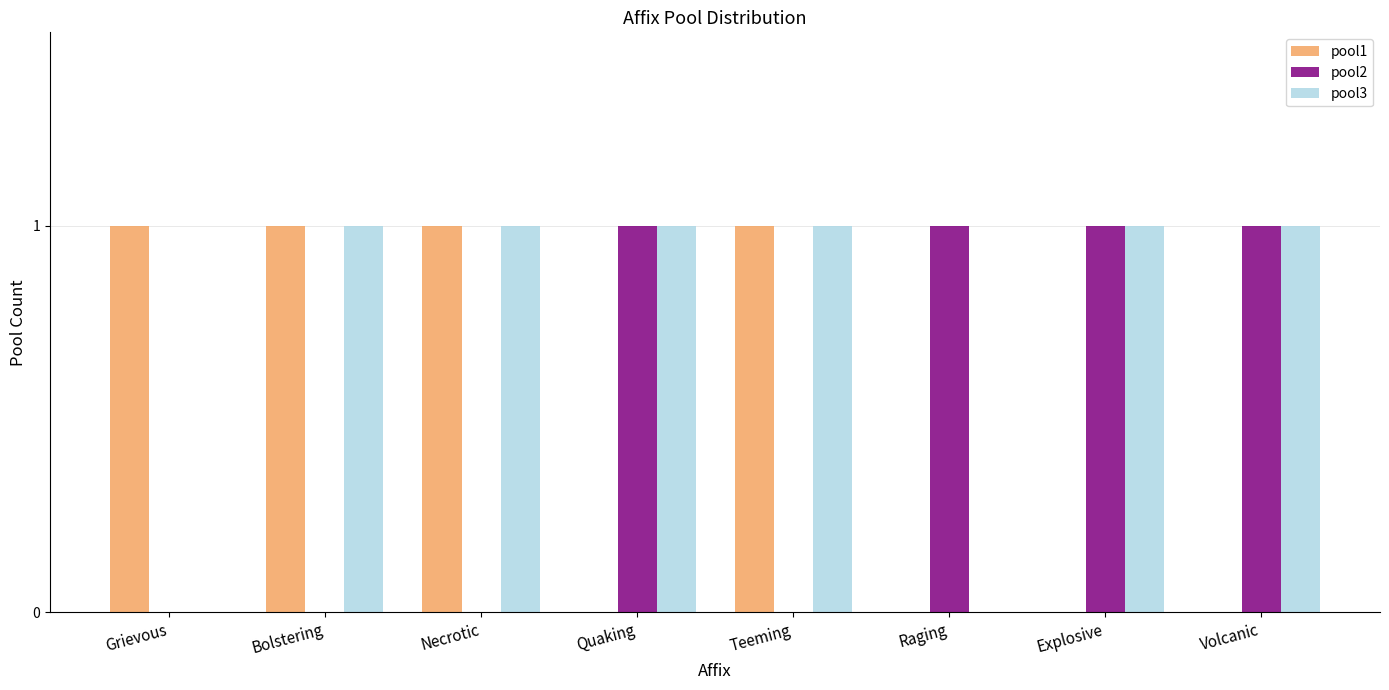

The pool3 series shows 1 at Bolstering. True or false?

True